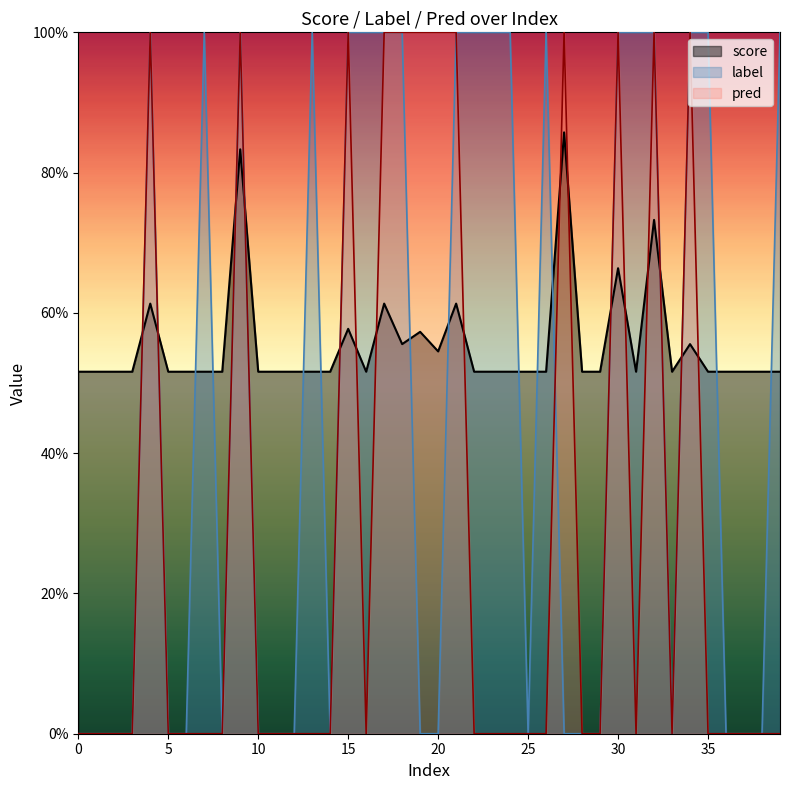

The pred series shows 0.0 at 28. True or false?

True